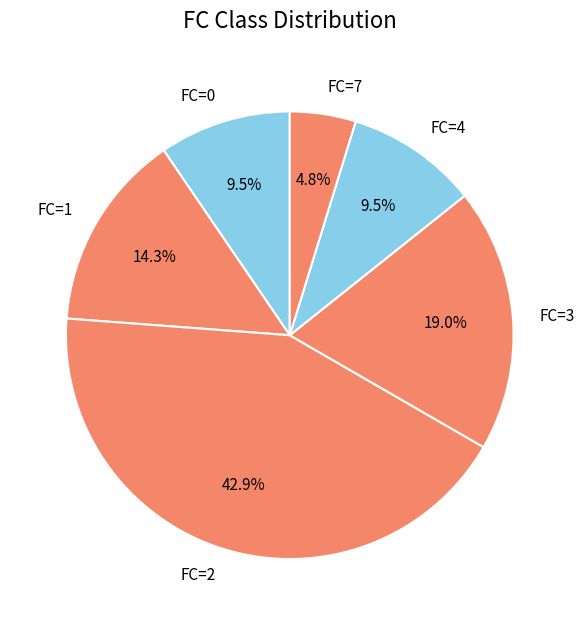

Which category has the biggest portion of the pie?

FC=2